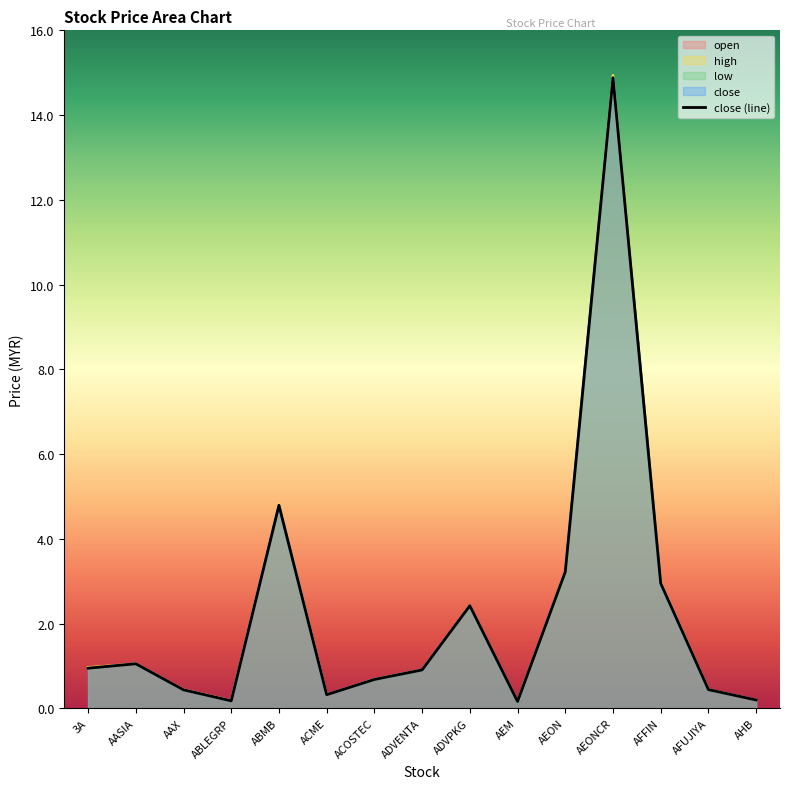

Does the chart display data point markers on the line(s)?

No